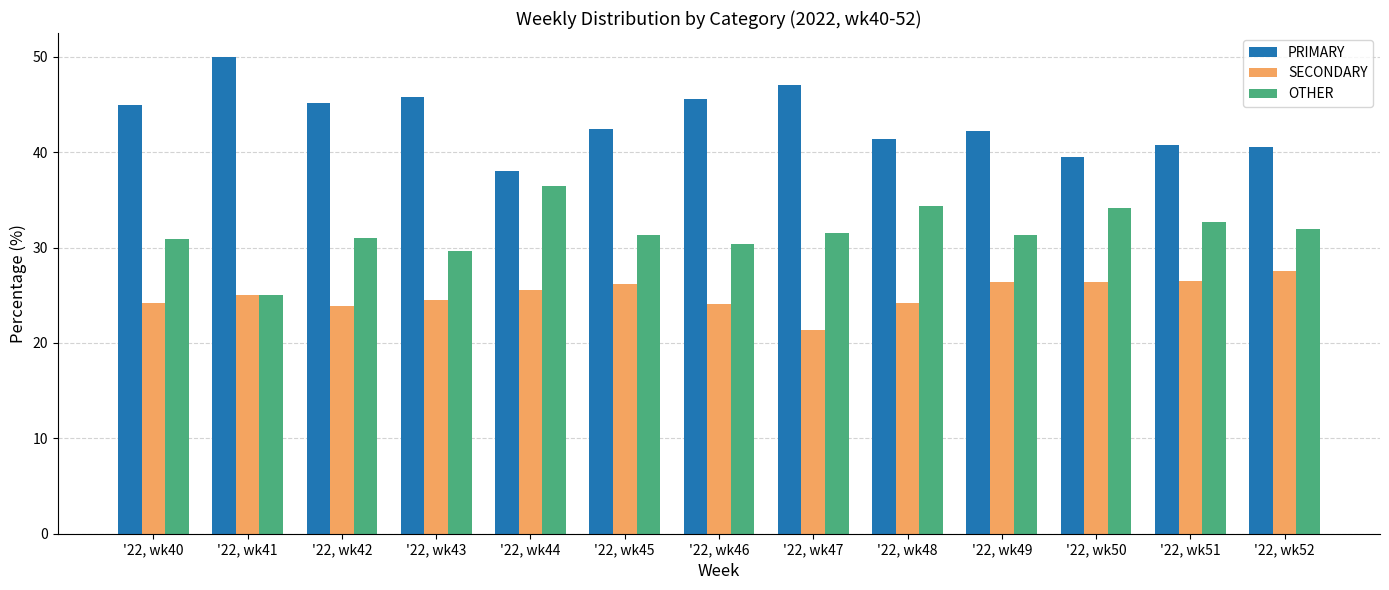

At which label does OTHER reach its peak?

'22, wk44